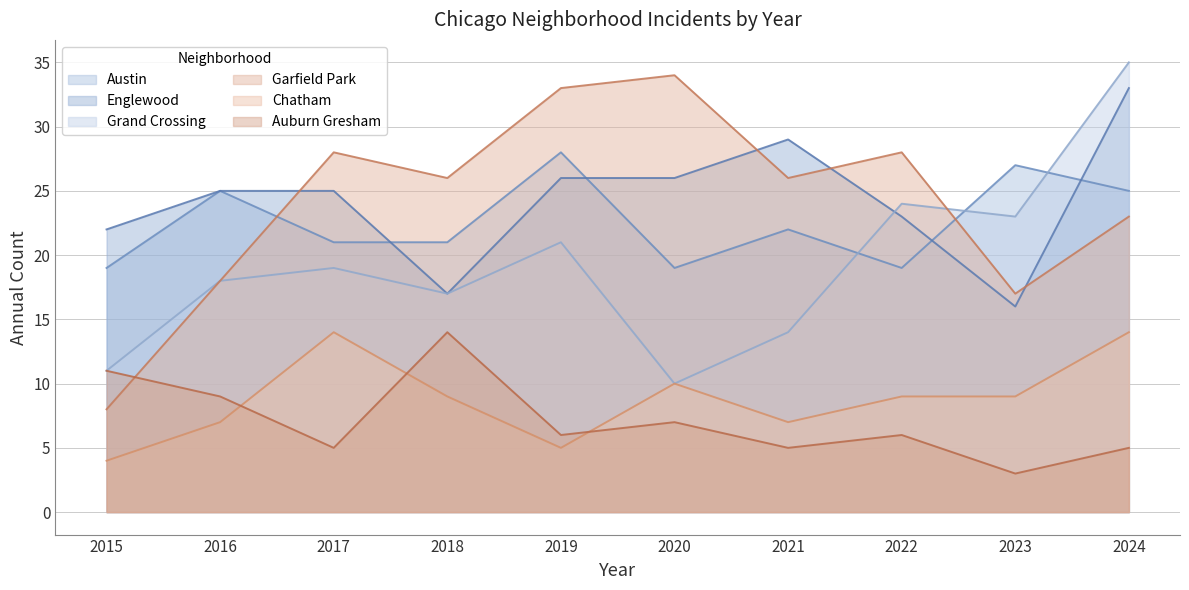

What is the smallest value displayed?

3